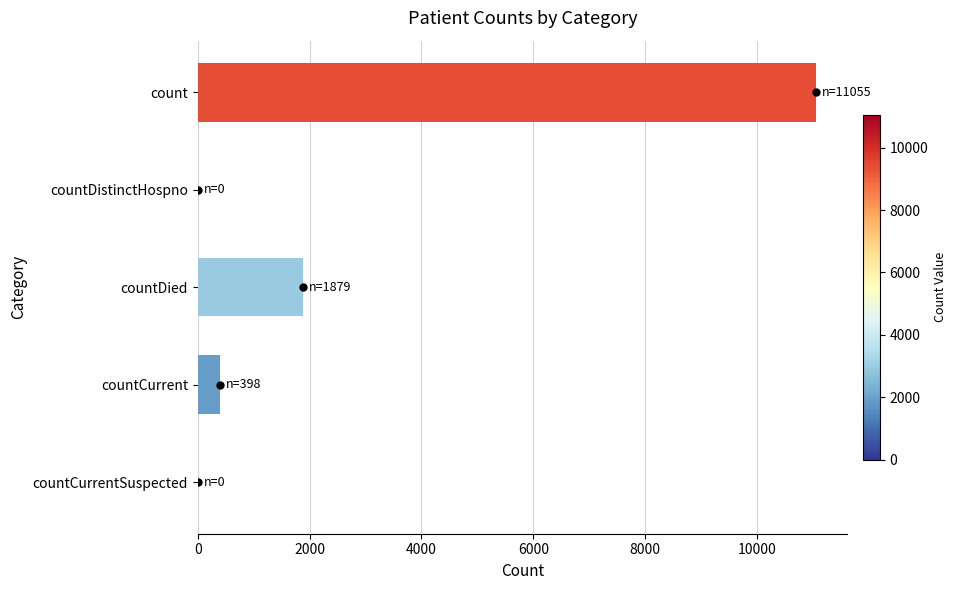

Where is the data nearest to the value 5527?

countDied